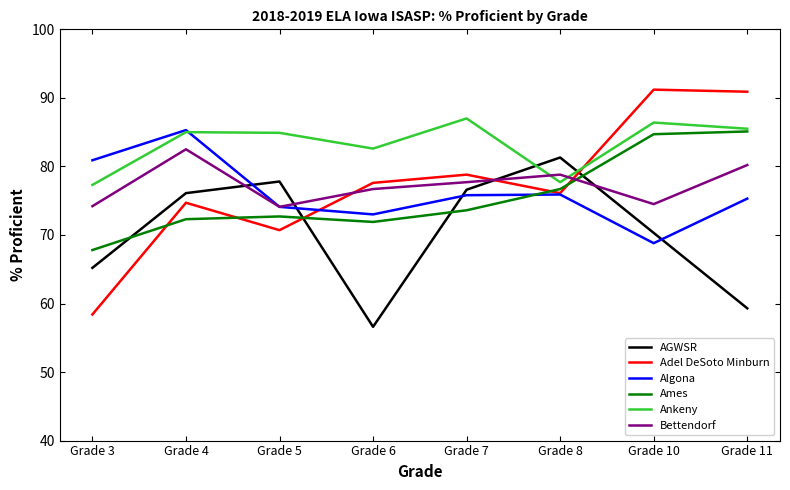

What is the average value of the Ames series?

75.6